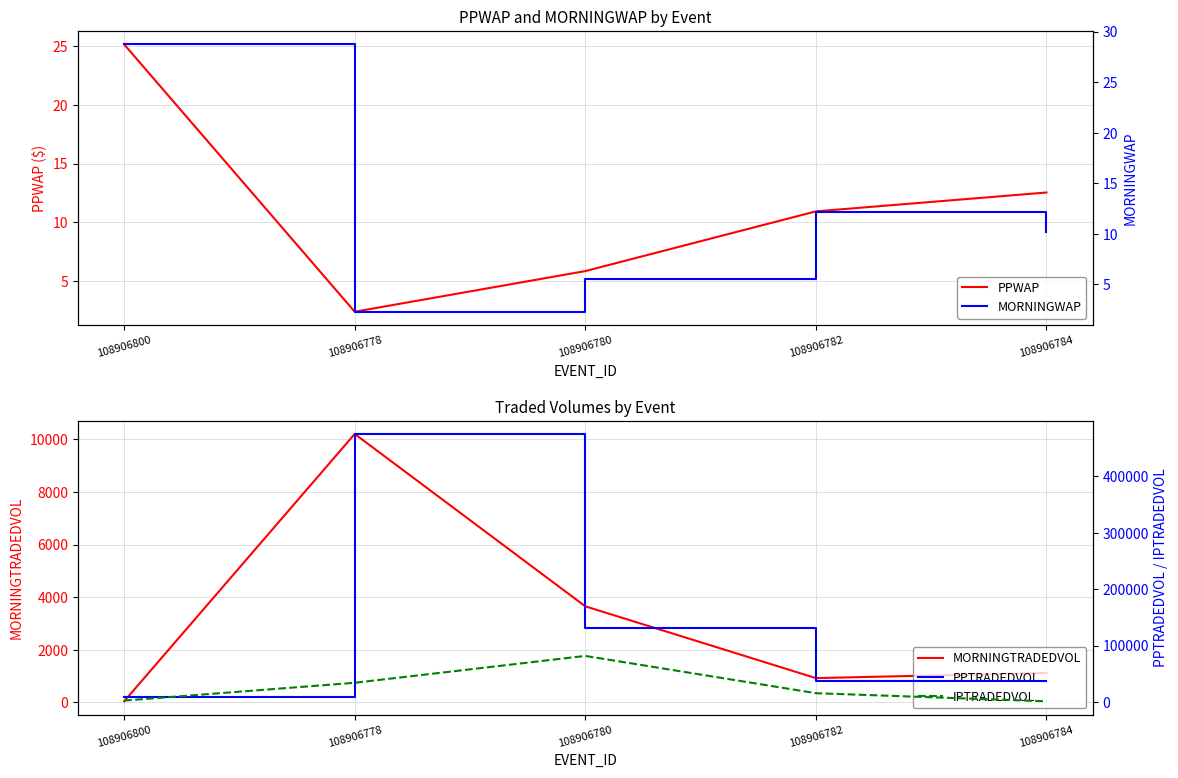

What are all the series names shown in the legend?

PPWAP, MORNINGTRADEDVOL, MORNINGWAP, PPTRADEDVOL, IPTRADEDVOL